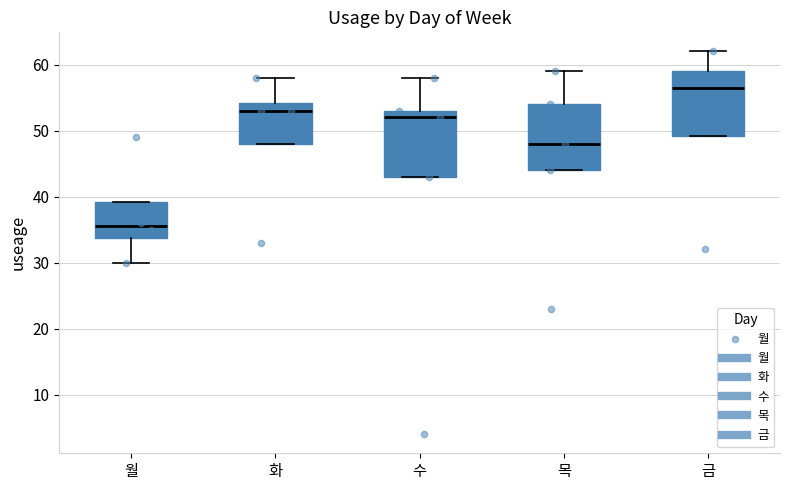

Reading left to right, read every box against the y-axis: the position of its median line, the range the box covers, and the ends of its whiskers. The values are not printed on the chart, so give them approximately, as read against the axis.

월: median 36, box 34 to 39, whiskers 30 to 39
화: median 53, box 48 to 54, whiskers 48 to 58
수: median 52, box 43 to 53, whiskers 43 to 58
목: median 48, box 44 to 54, whiskers 44 to 59
금: median 57, box 49 to 59, whiskers 49 to 62